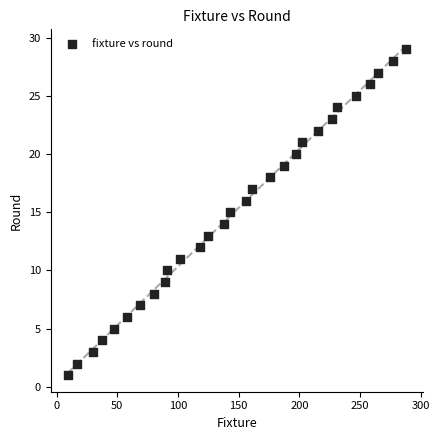

What is the range of Y values (max minus min)?

28